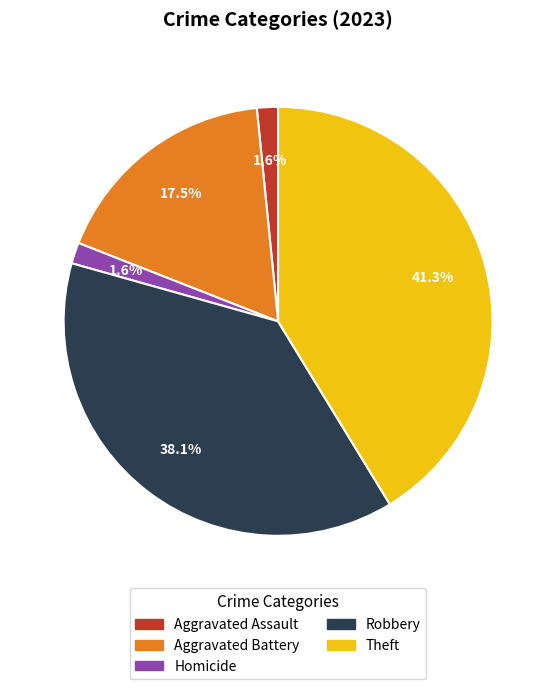

Is there a majority slice in this chart?

No